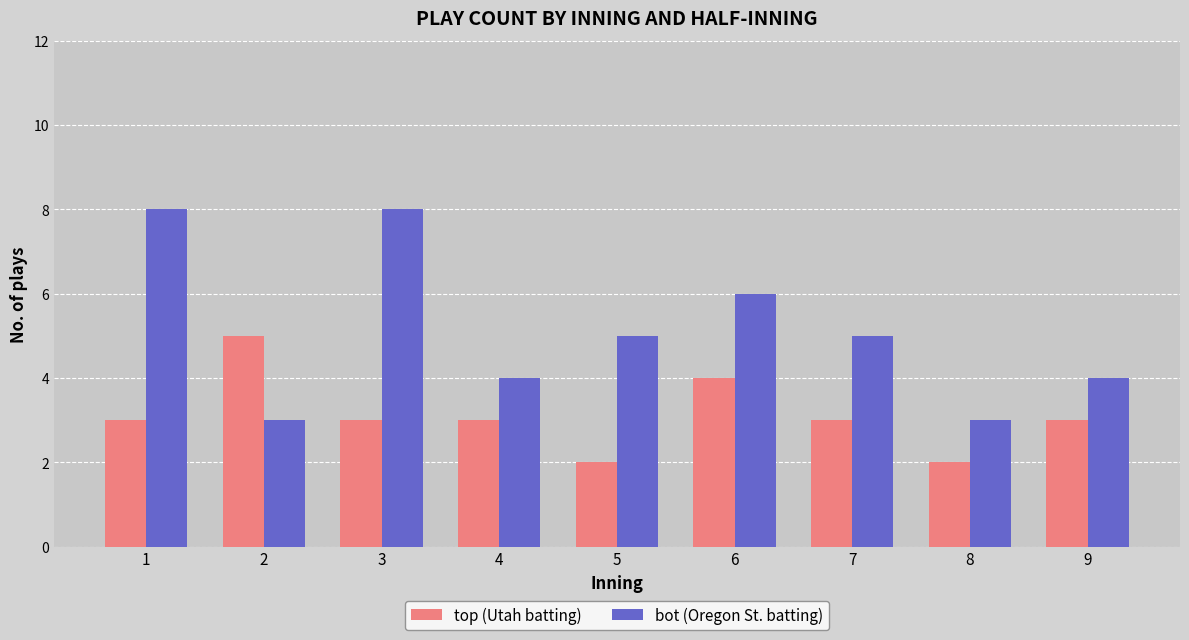

How many bars are there in total?

18